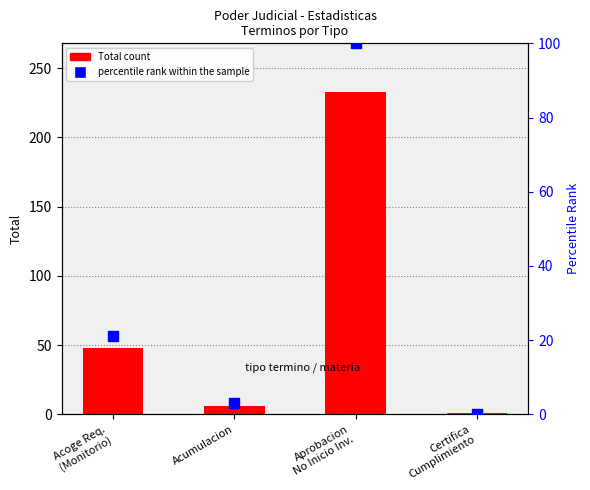

Which series has the widest spread of Y values?

Total count